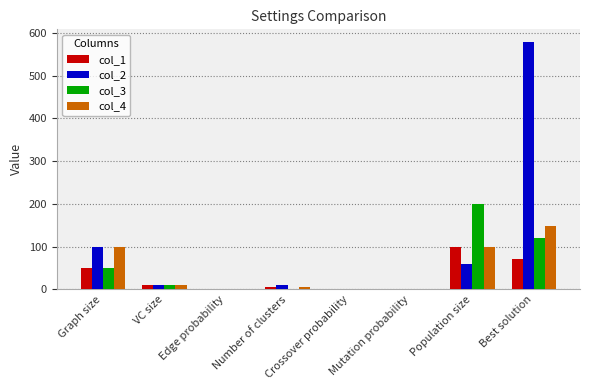

How many distinct data groups are displayed?

4